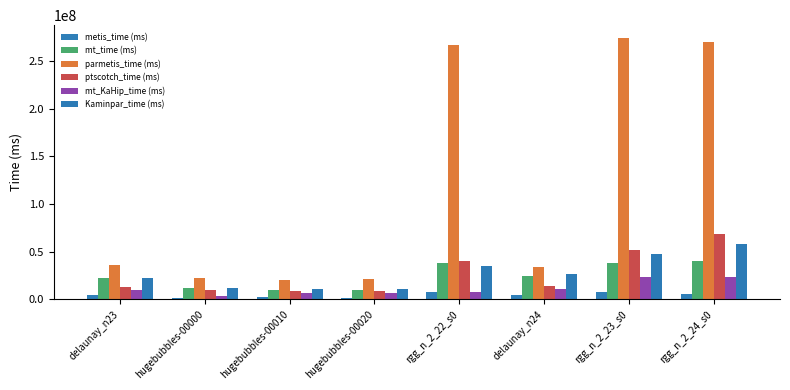

Reading left to right, list all the values displayed in this chart.

metis_time (ms): 4066211.7	1879967.2	1957979.2	1665017.5	7877321.7	4058345.5	7683169.1	5695016.3
mt_time (ms): 22529797.7	12000909.1	9620759.6	9601383.0	38380781.3	24024630.5	37820960.7	39699670.6
parmetis_time (ms): 36366739.9	22758973.5	19809751.5	21039165.5	266308754.4	33984875.8	273712900.9	269973930.8
ptscotch_time (ms): 13328417.0	9768668.2	8588826.2	8882320.1	40583907.7	14366296.4	51801505.1	68768001.7
mt_KaHip_time (ms): 9982144.2	3873963.4	6574284.4	6900752.4	7341101.3	10905545.6	22979193.6	23422938.2
Kaminpar_time (ms): 22590470.4	11630008.9	10599260.4	10718199.3	35097338.7	26644574.4	47853348.2	57809507.2